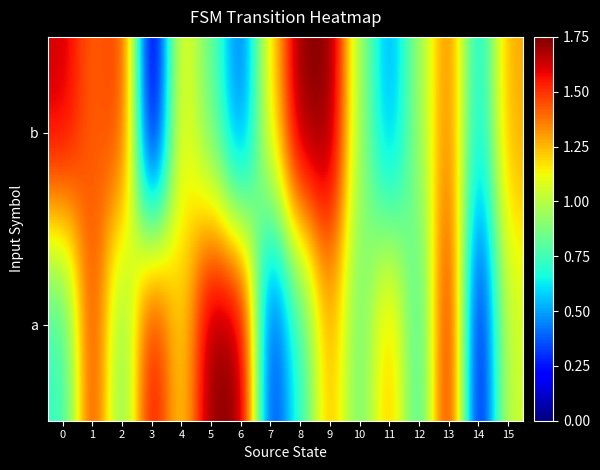

Between 4 and 15, which is larger?

4